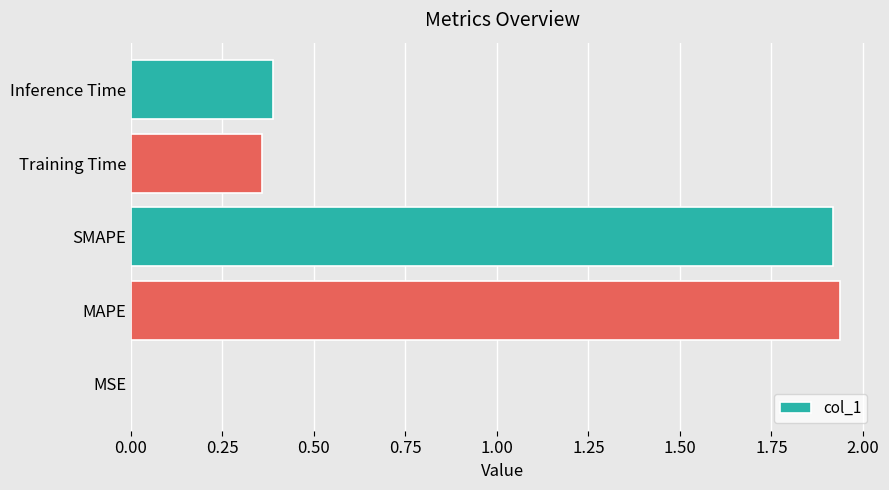

Is it true that the value at SMAPE is 3.0?

False